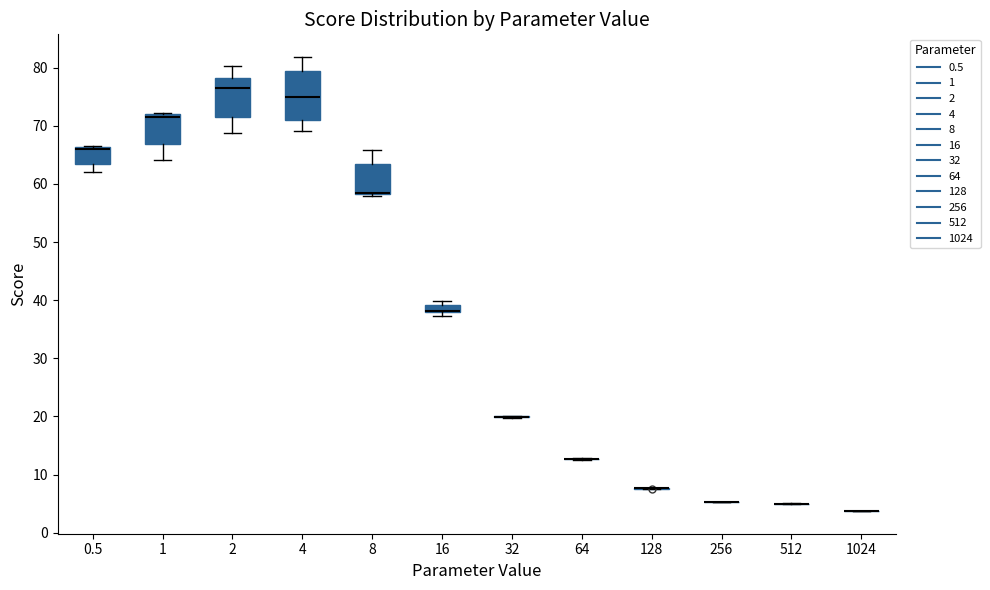

Which box is the tallest, from its lower edge to its upper edge?

4